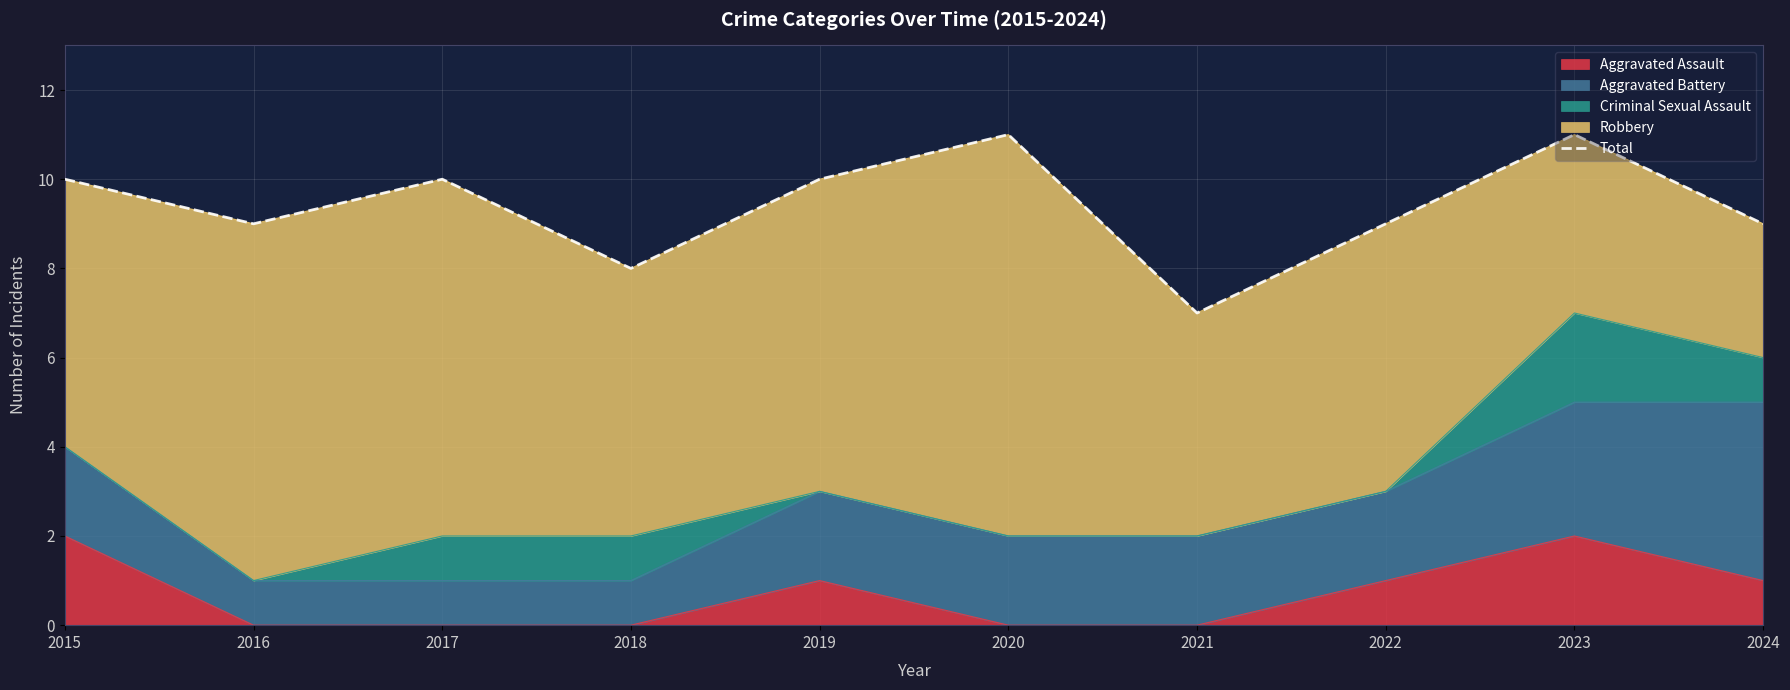

What is the difference between the maximum and second lowest values?

3